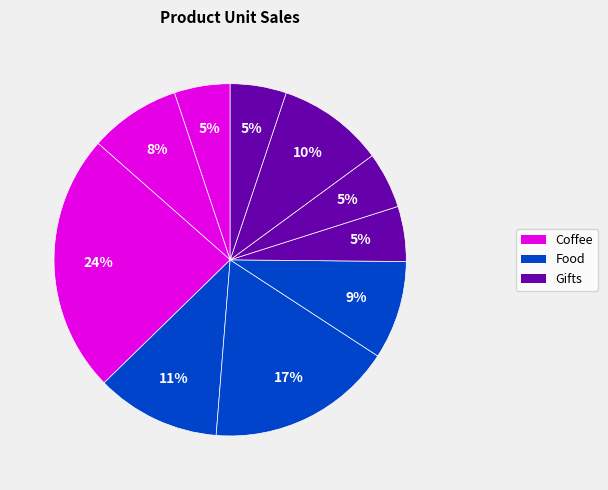

Count the number of slices in the pie.

10